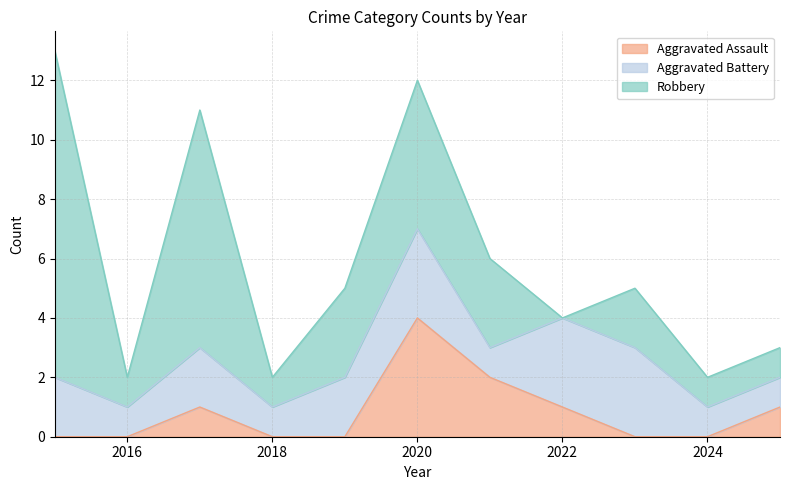

The Aggravated Battery series shows 0 at 2021. True or false?

False